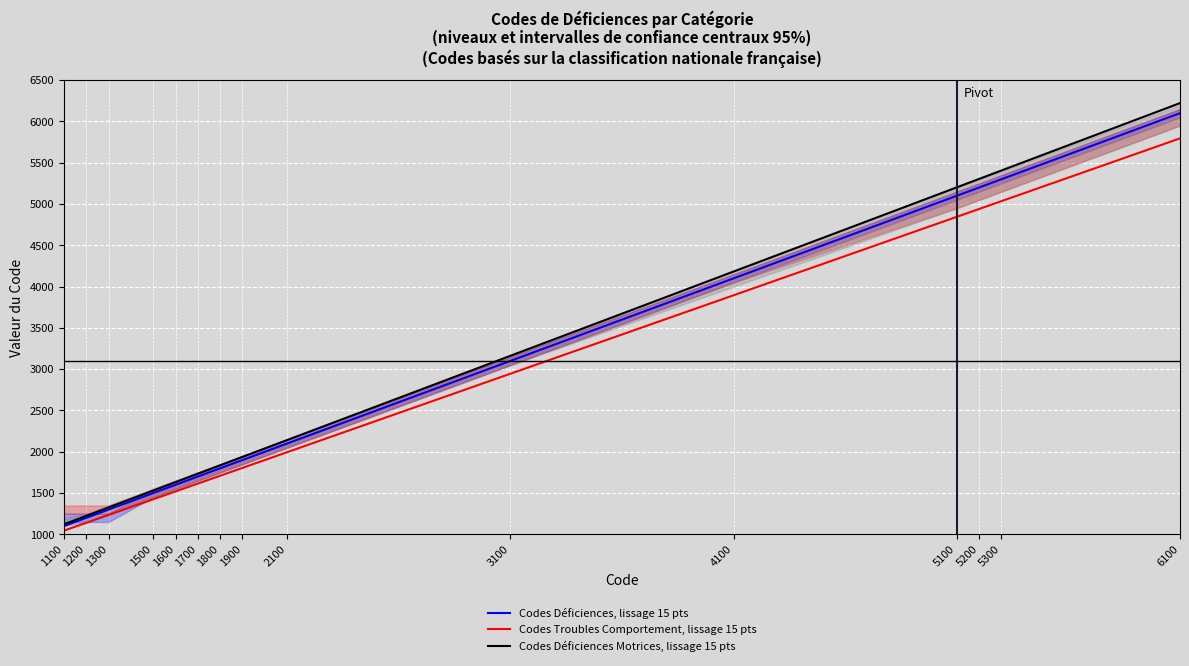

Where does the Codes Déficiences Motrices, lissage 15 pts series first go above 1938?

2100